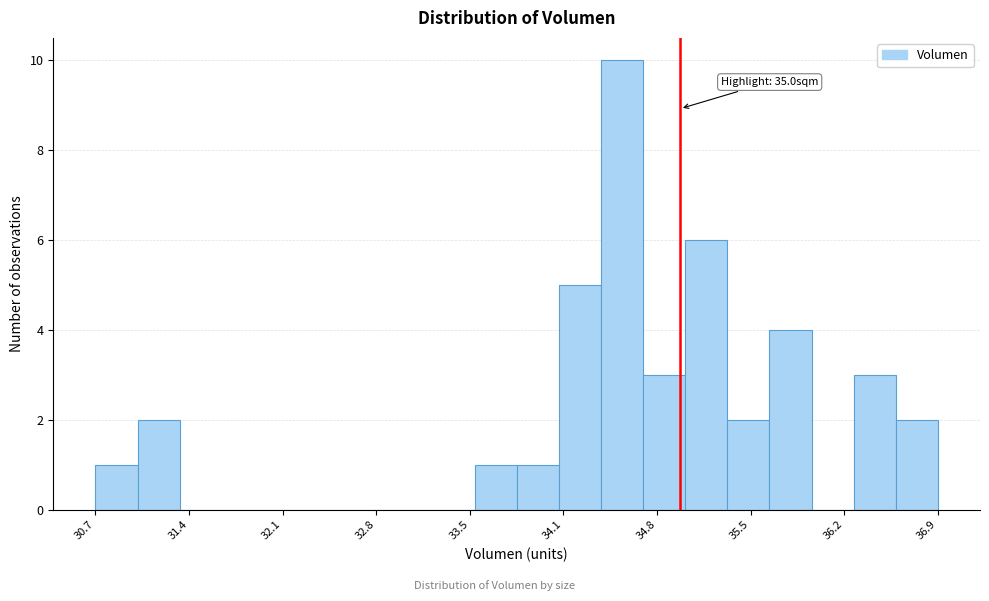

Around what value on the x-axis is the tallest bar? Give the approximate position of its centre, as read against the axis.

34.6